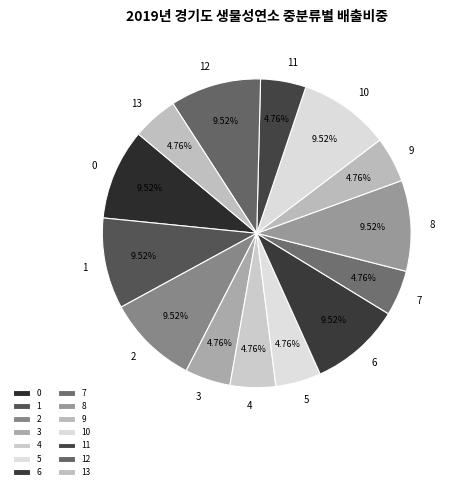

What is the ratio of the value at 8 to the value at 12?

1.0